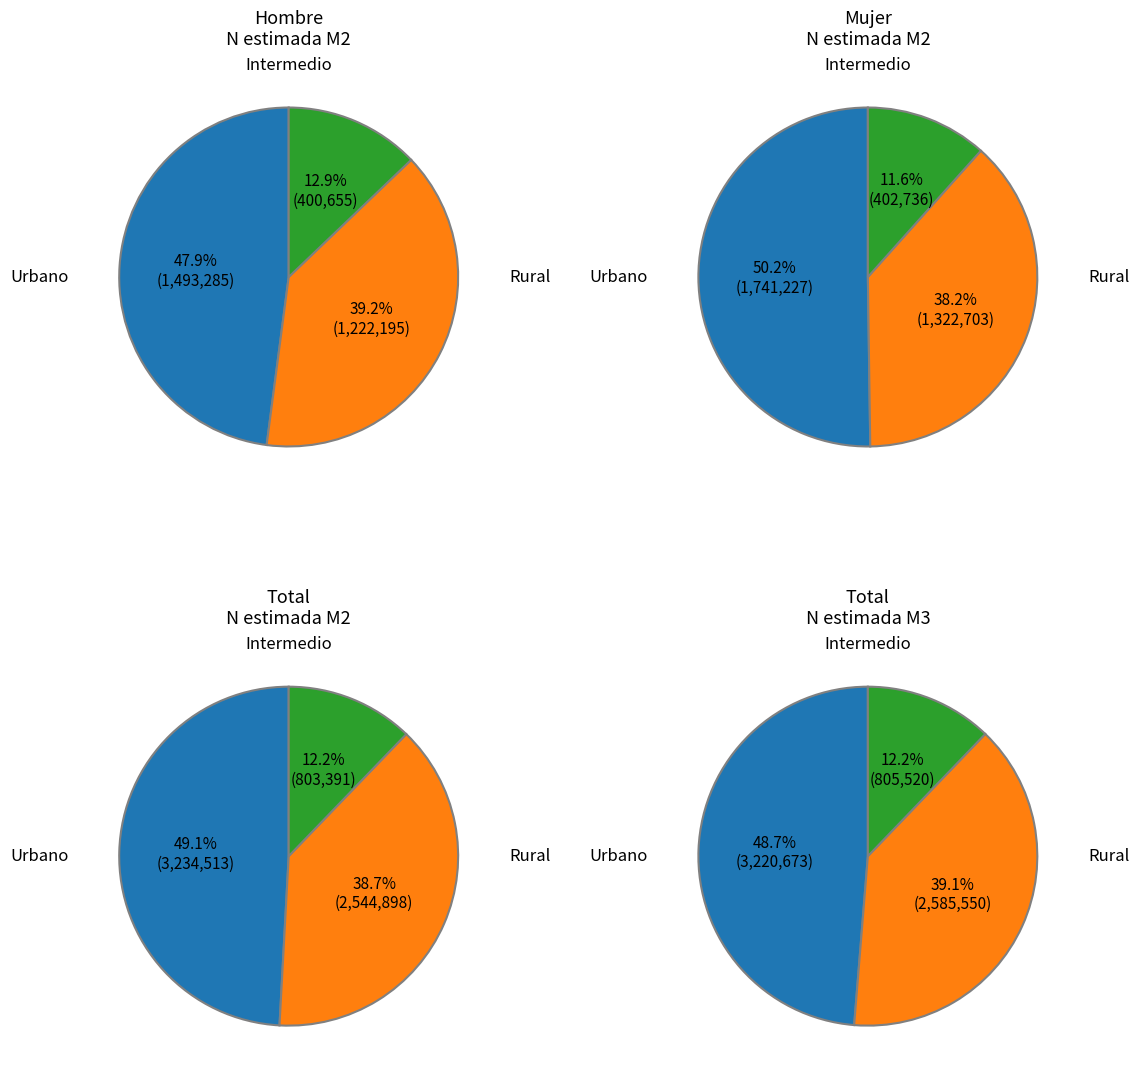

What percentage do Total and Hombre together represent?

73.1%